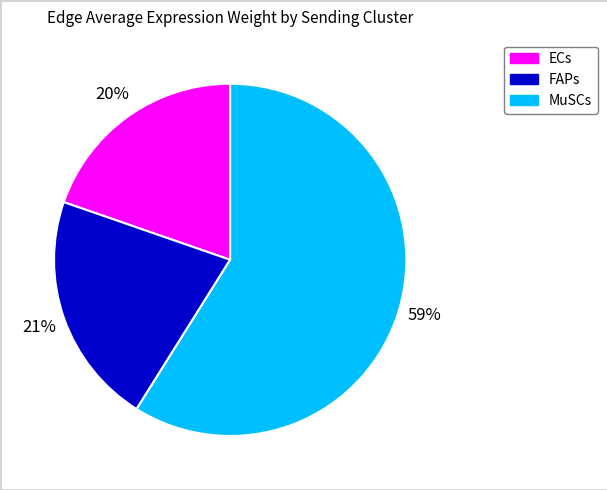

To the nearest percent, what is the difference between the largest and smallest slice percentages?

39%